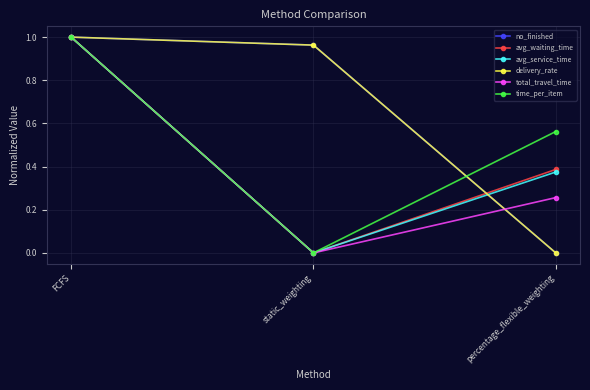

What is the sum of the avg_waiting_time values at FCFS and percentage_flexible_weighting?

1.4